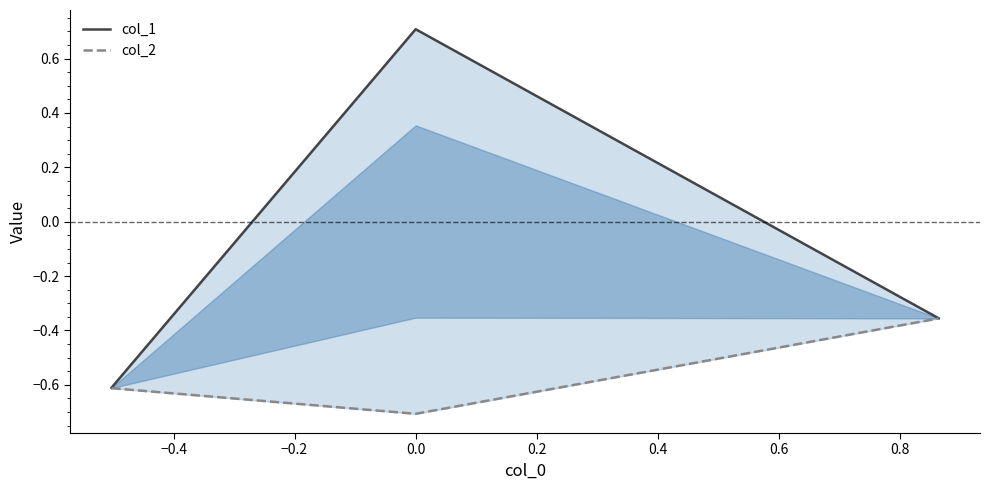

How many negative values does the col_1 series have?

2